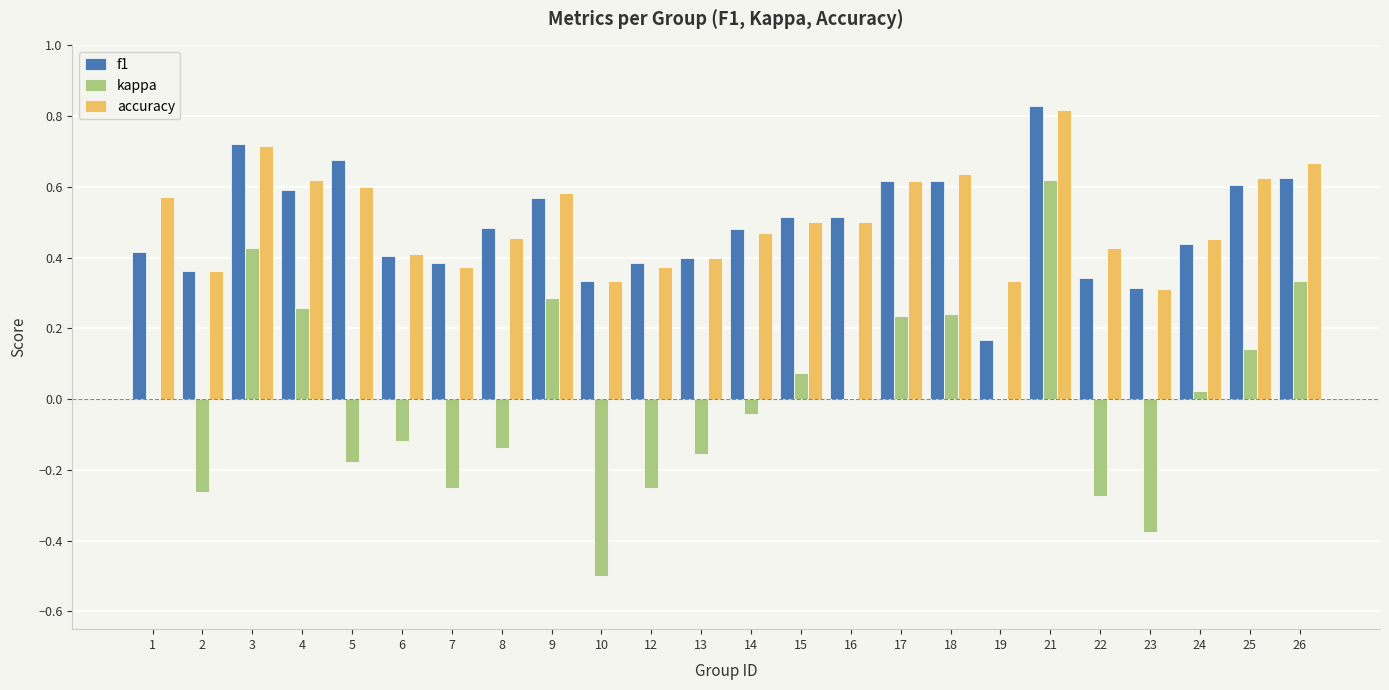

At which label is accuracy closest to 0?

23